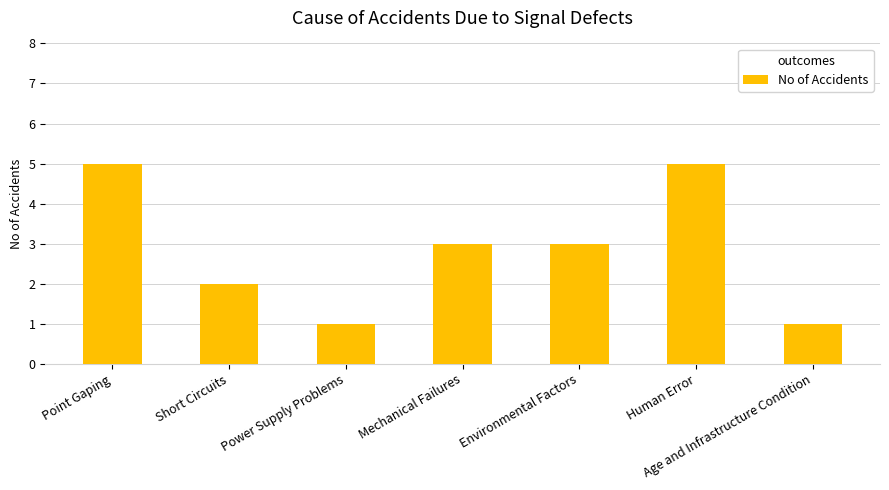

How many data points does each series have?

7